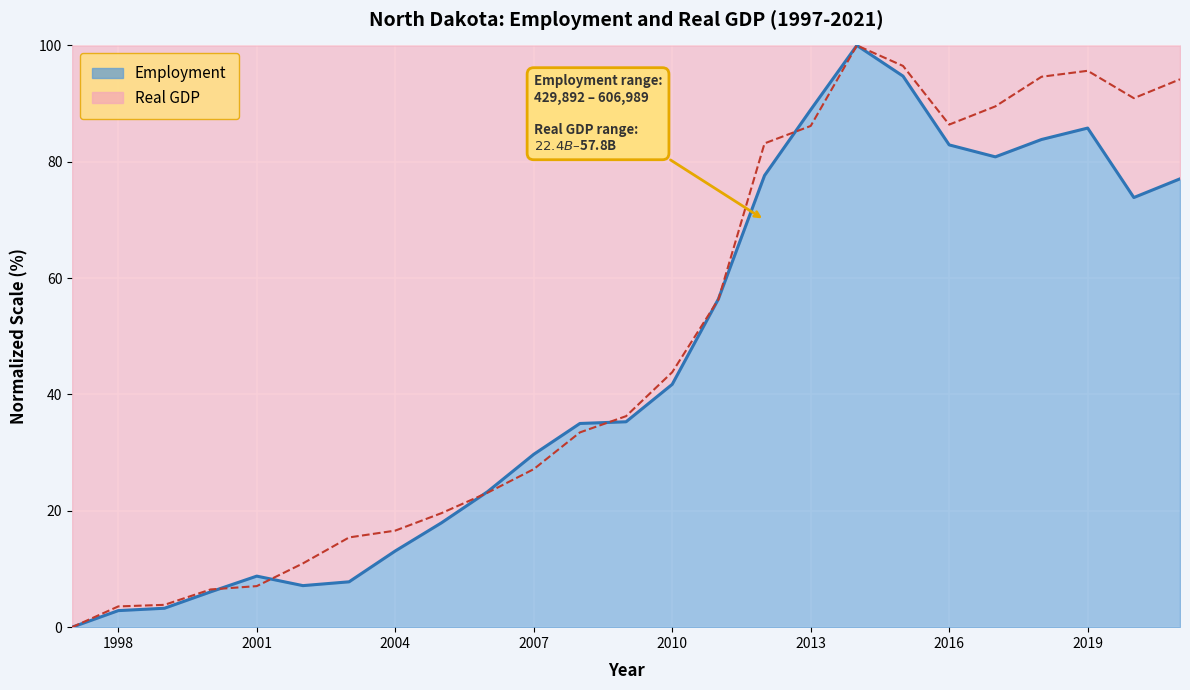

At which category does employment reach its first local valley?

2002